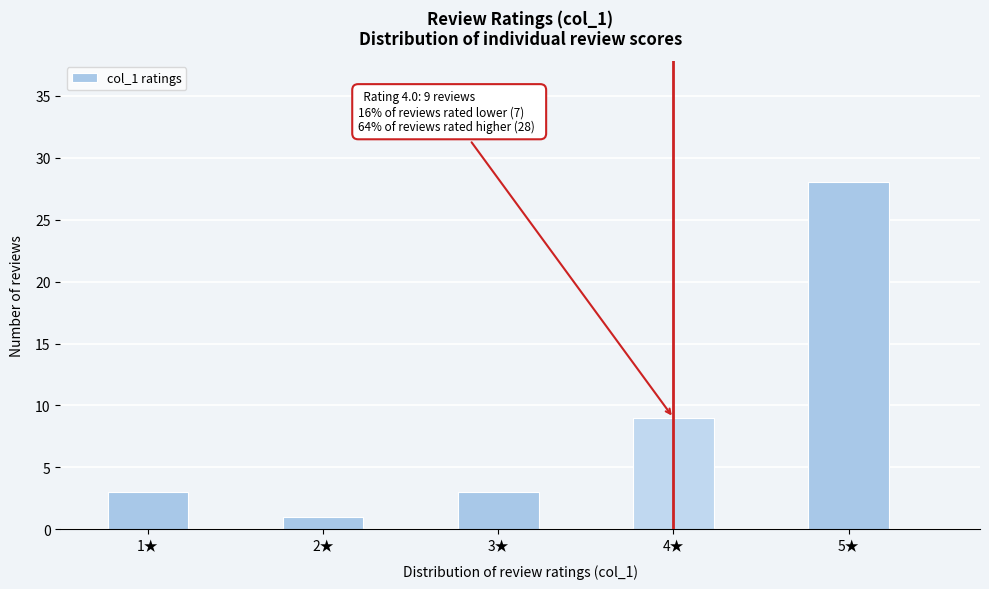

Which range on the x-axis has the tallest bar?

4.75 to 5.25